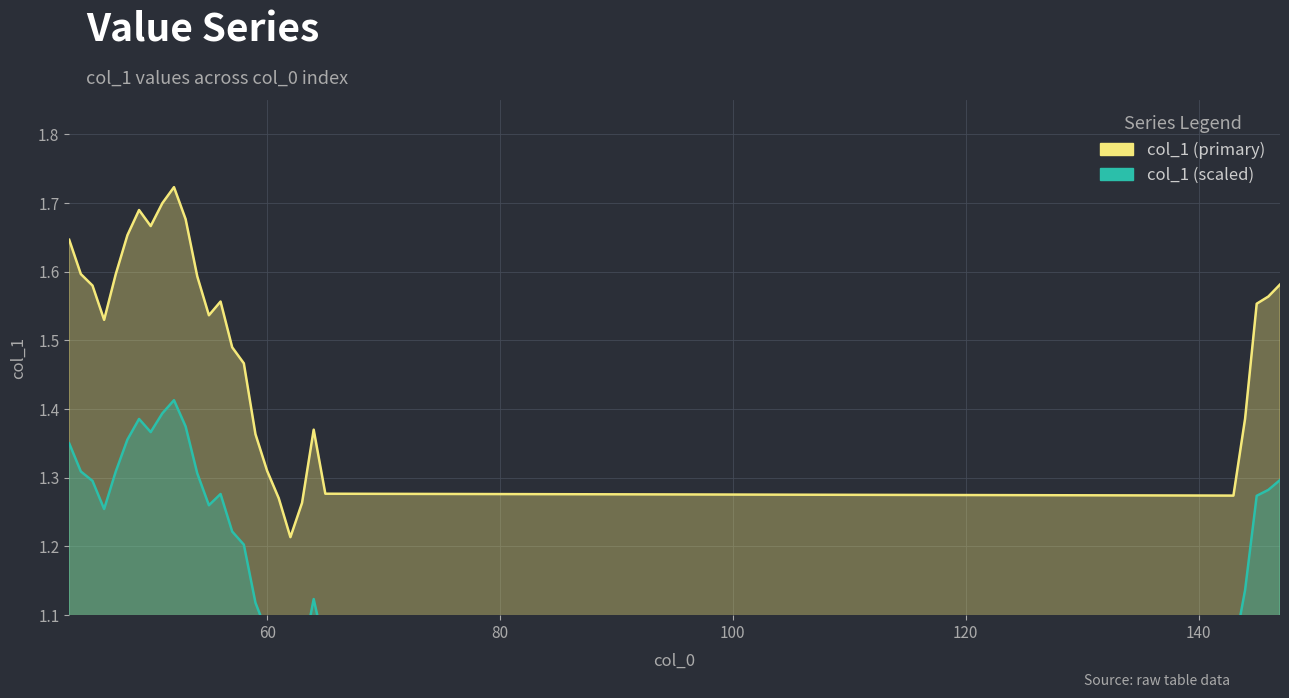

True or false: col_1 (scaled) and col_1 (primary) cross at least once.

False